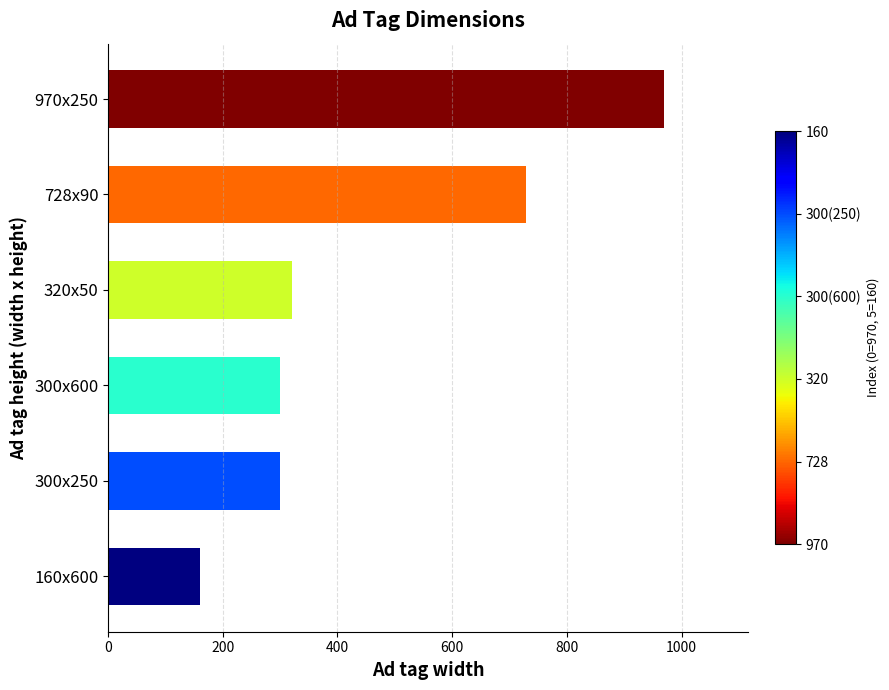

Reading top to bottom, list all the values displayed in this chart.

970x250=970	728x90=728	320x50=320	300x600=300	300x250=300	160x600=160